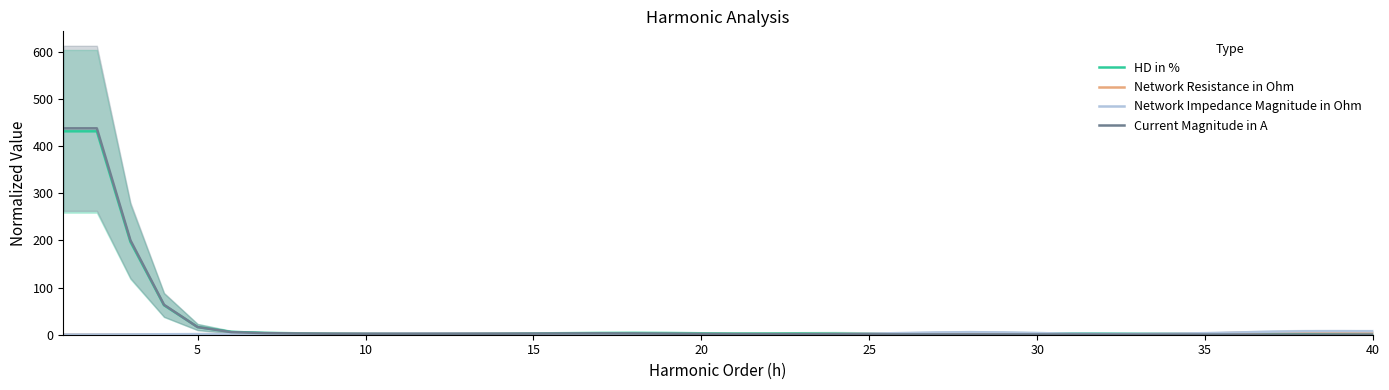

Is it true that HD in % equals 3.2 at 30?

True